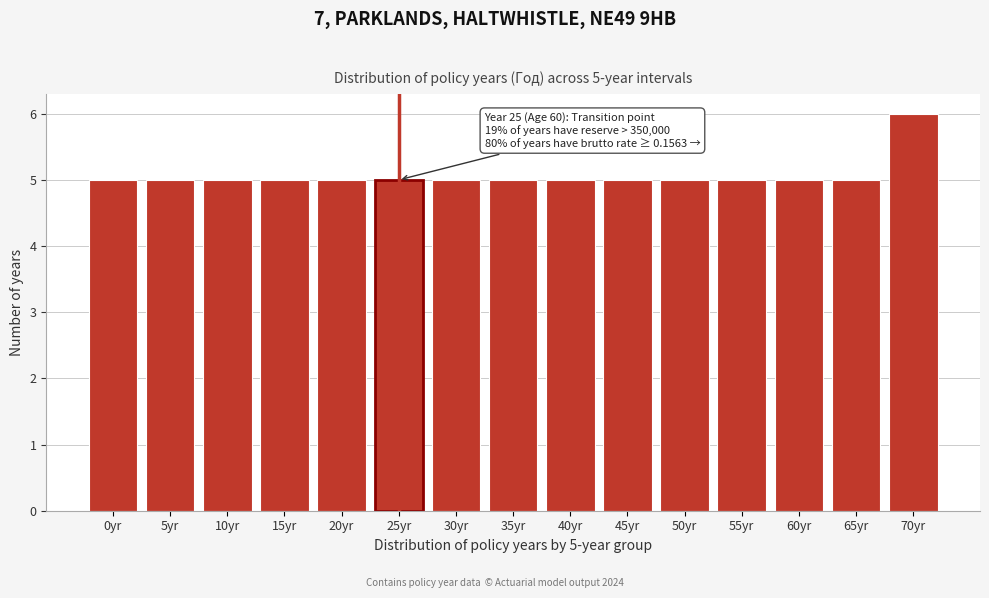

Reading left to right, list all the values displayed in this chart.

0yr=5	5yr=5	10yr=5	15yr=5	20yr=5	25yr=5	30yr=5	35yr=5	40yr=5	45yr=5	50yr=5	55yr=5	60yr=5	65yr=5	70yr=6